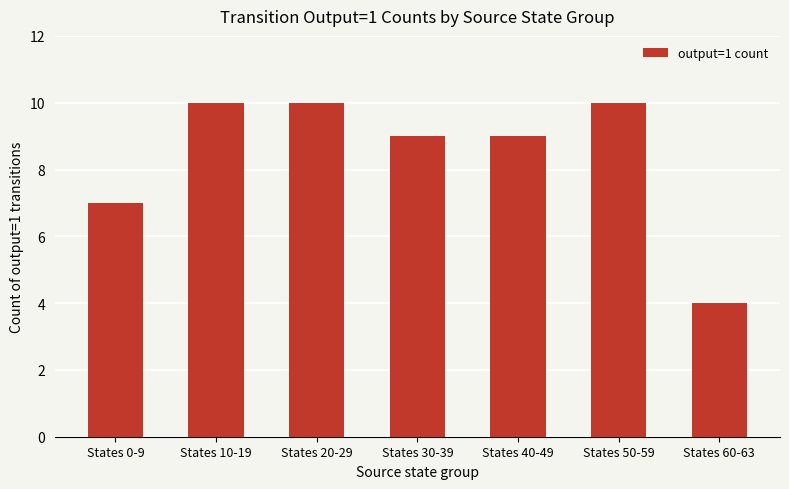

How many series are shown in this chart?

1